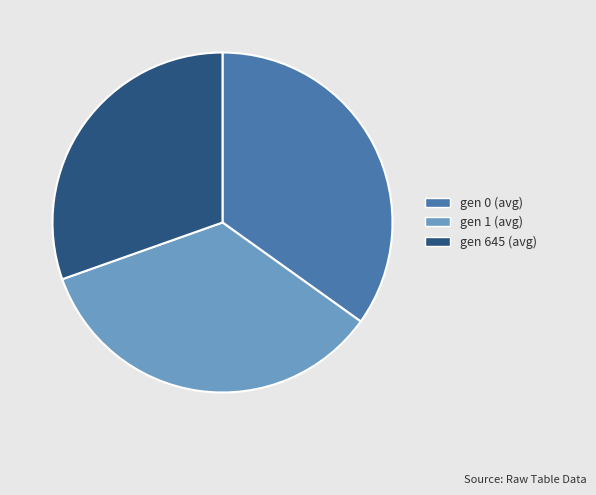

What is the smallest slice in the pie chart?

gen 645 (avg)